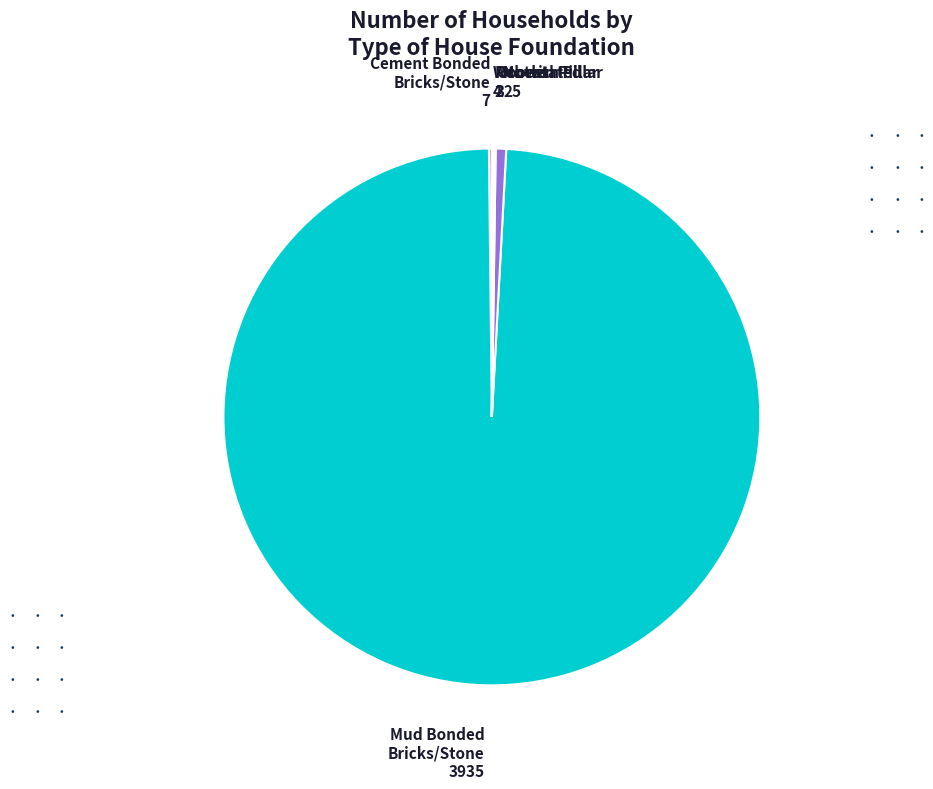

Is there any slice that represents more than half of the pie?

Yes